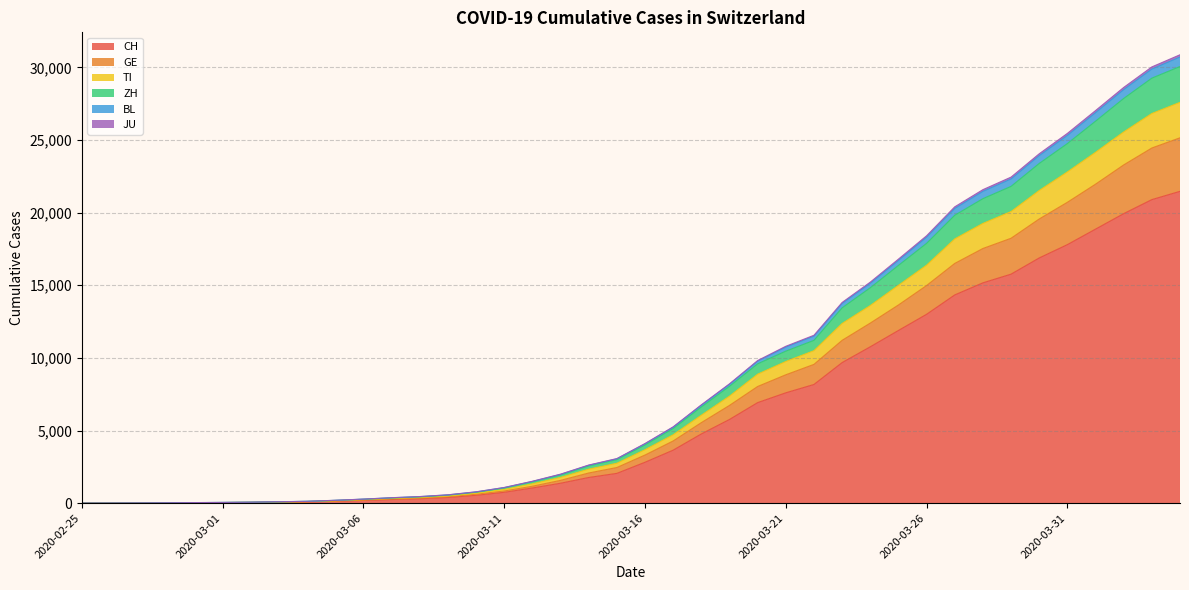

At which label does CH reach its minimum?

2020-02-25